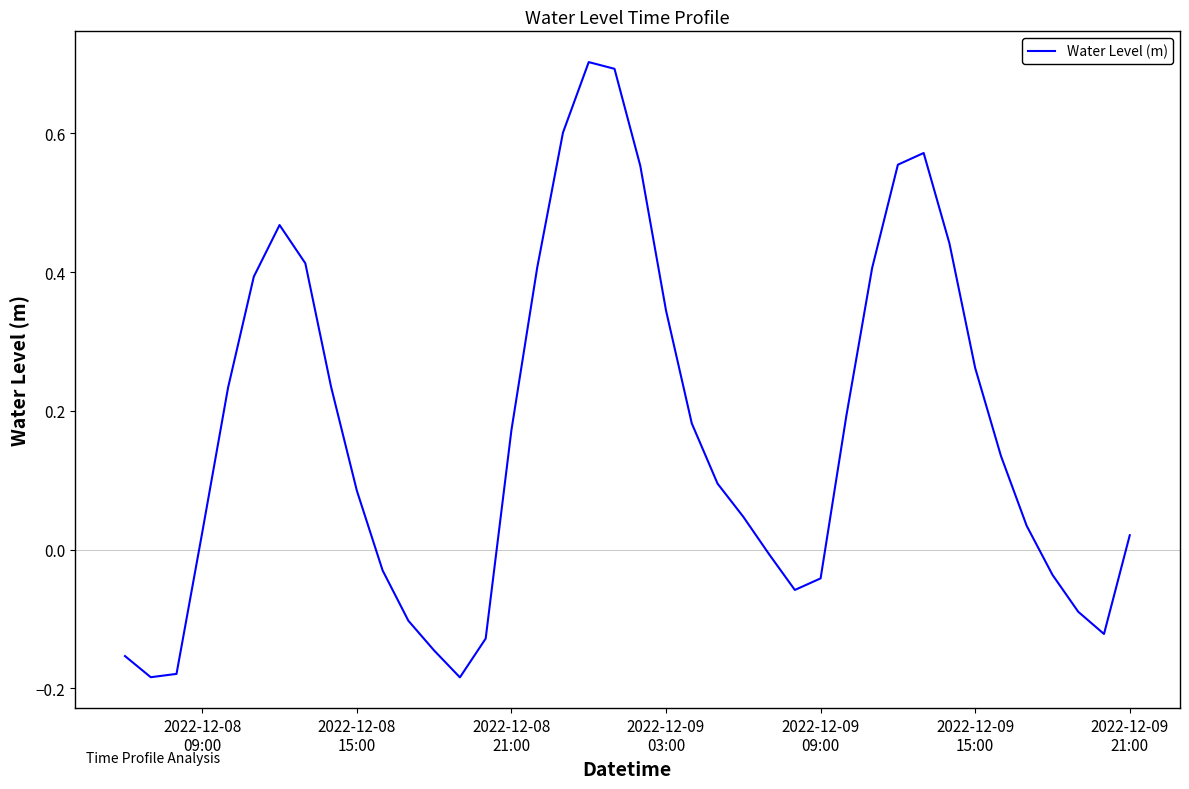

What is the greatest value displayed?

0.7